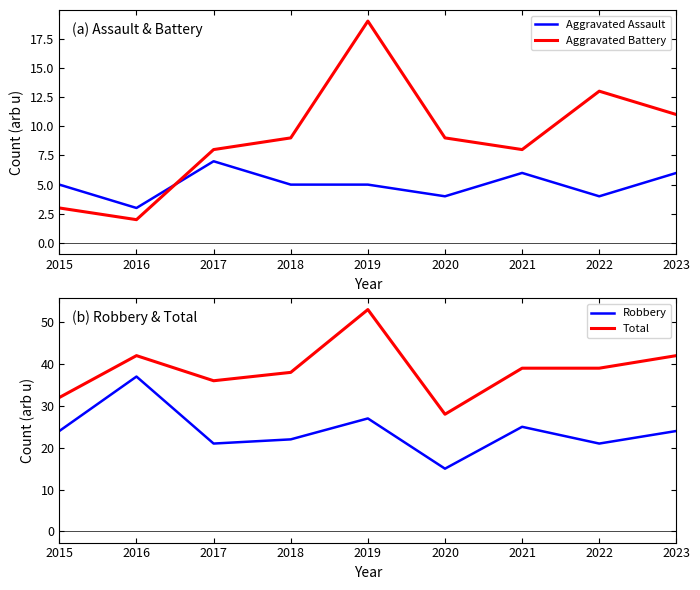

How many values in the Robbery series exceed 24?

3